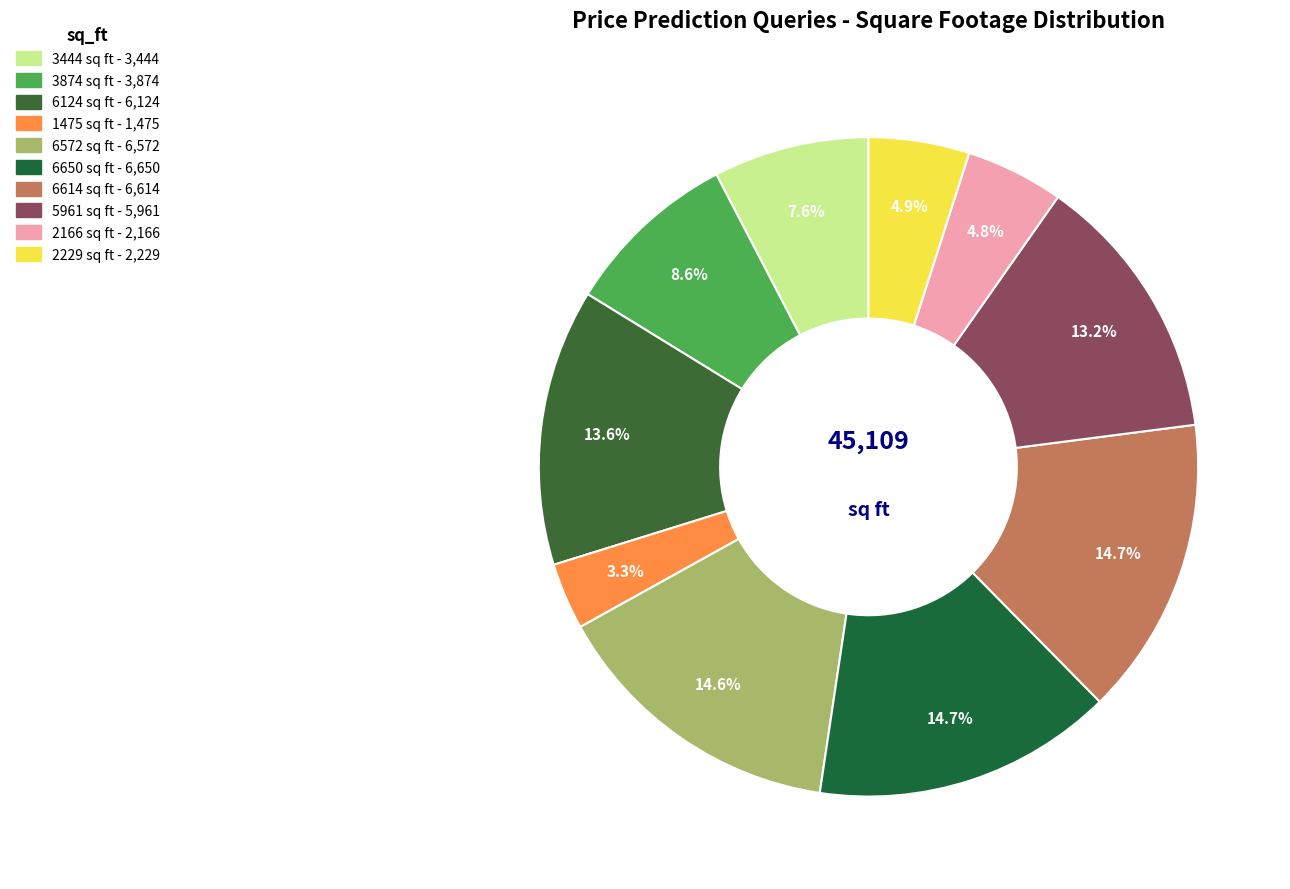

Is it true that 2229 sq ft is 1% of the pie?

False